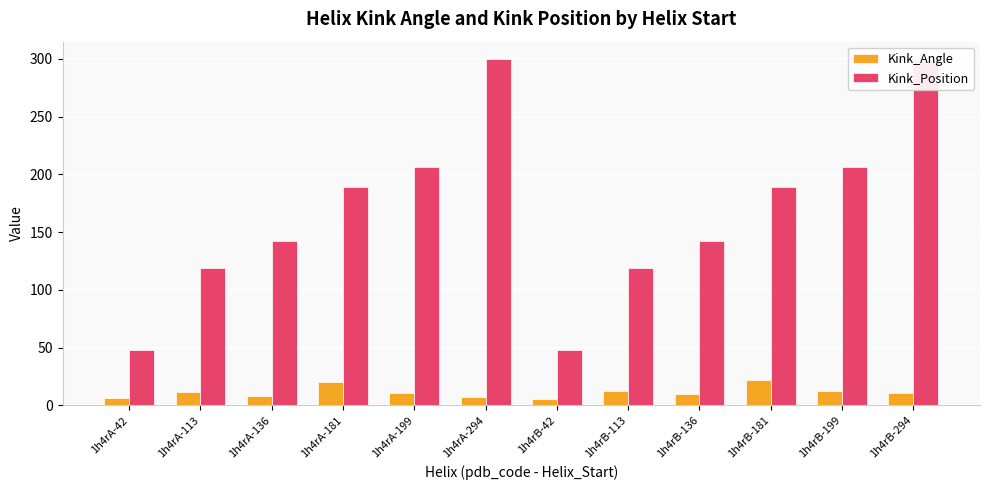

List the series in order of their peak value, highest first.

Kink_Position, Kink_Angle